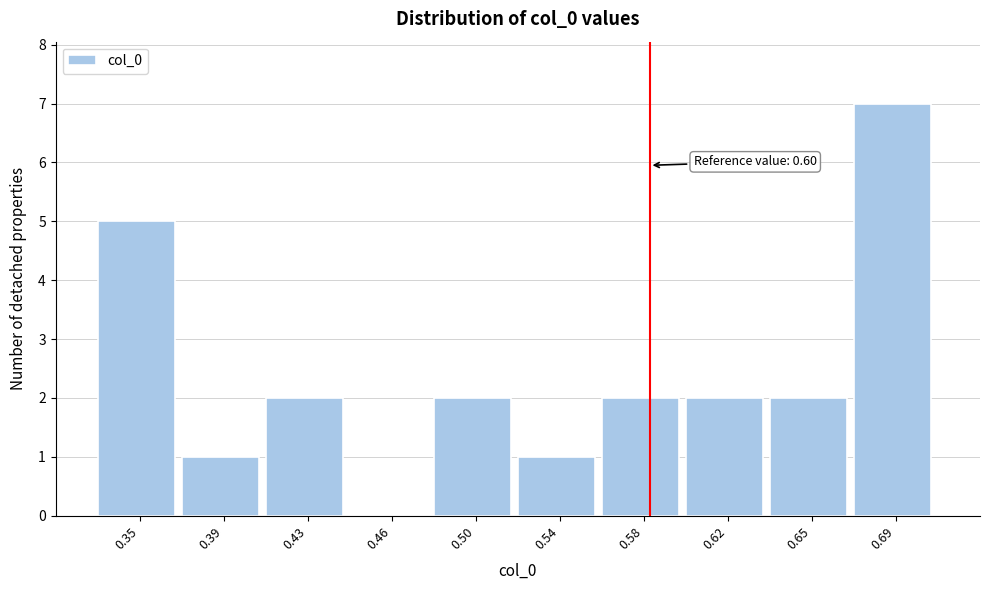

Reading right to left, extract all data points from this chart.

0.69=7	0.65=2	0.62=2	0.58=2	0.54=1	0.50=2	0.46=0	0.43=2	0.39=1	0.35=5